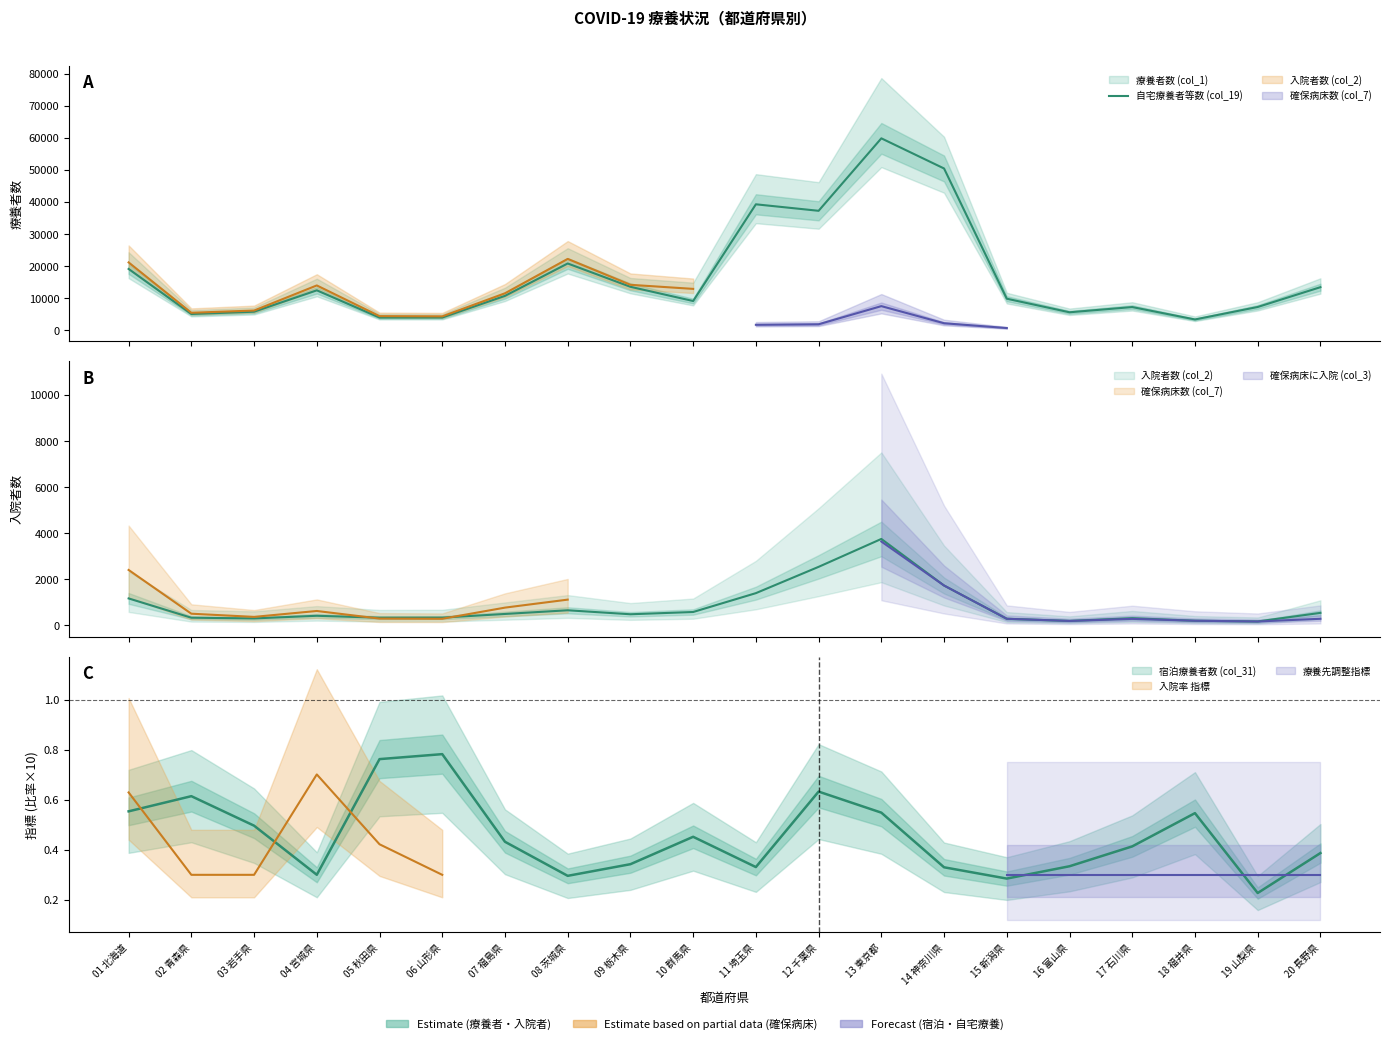

Which label corresponds to the largest value in the chart?

13 東京都